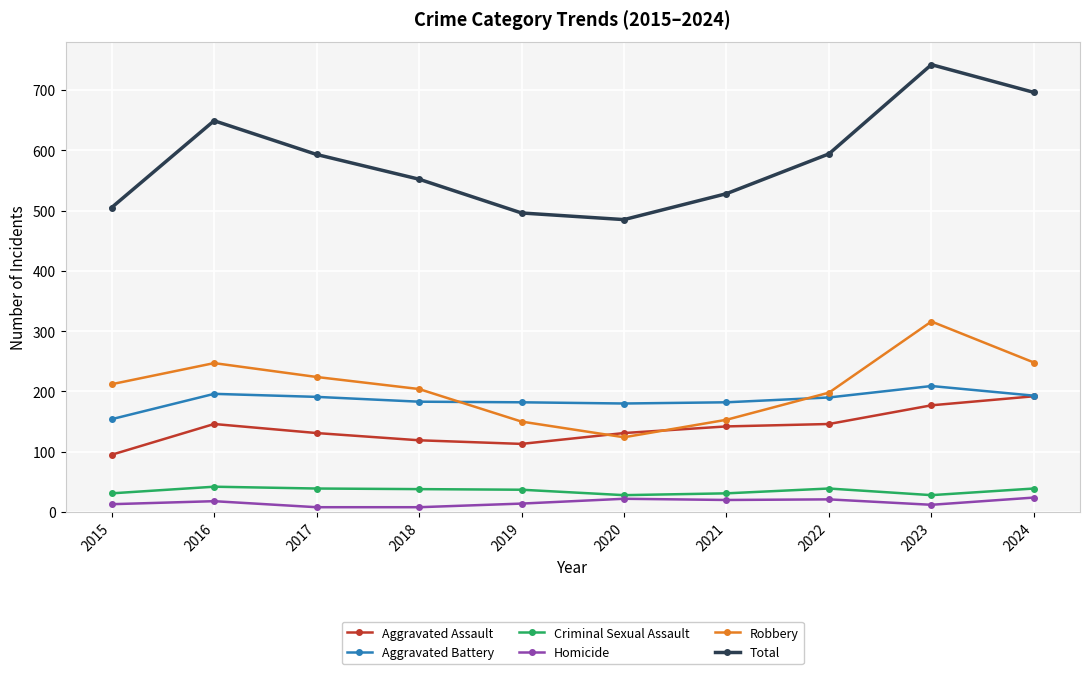

True or false: Total and Aggravated Assault cross at least once.

False